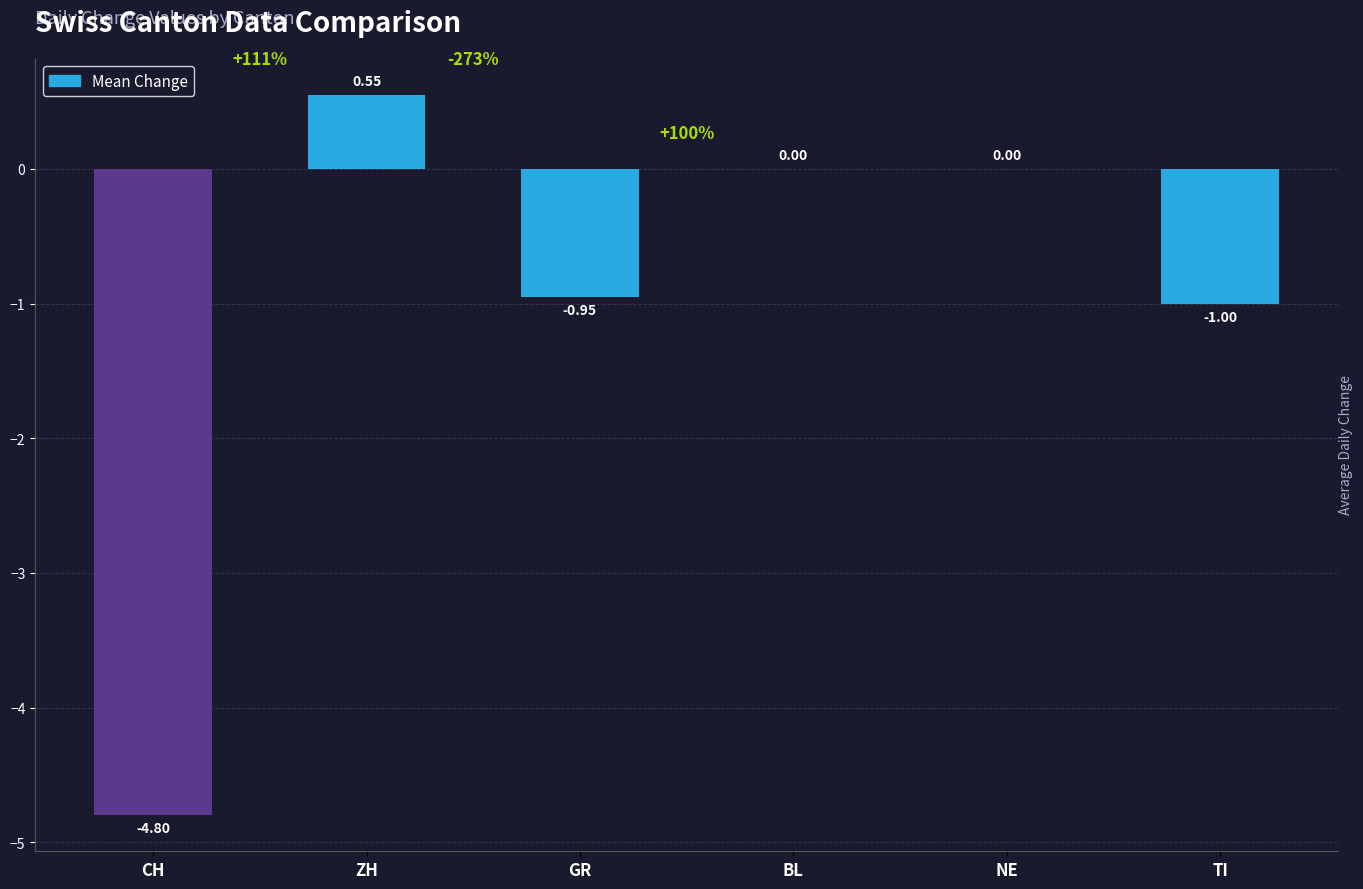

What is the sum of the values at TI and GR?

-1.9